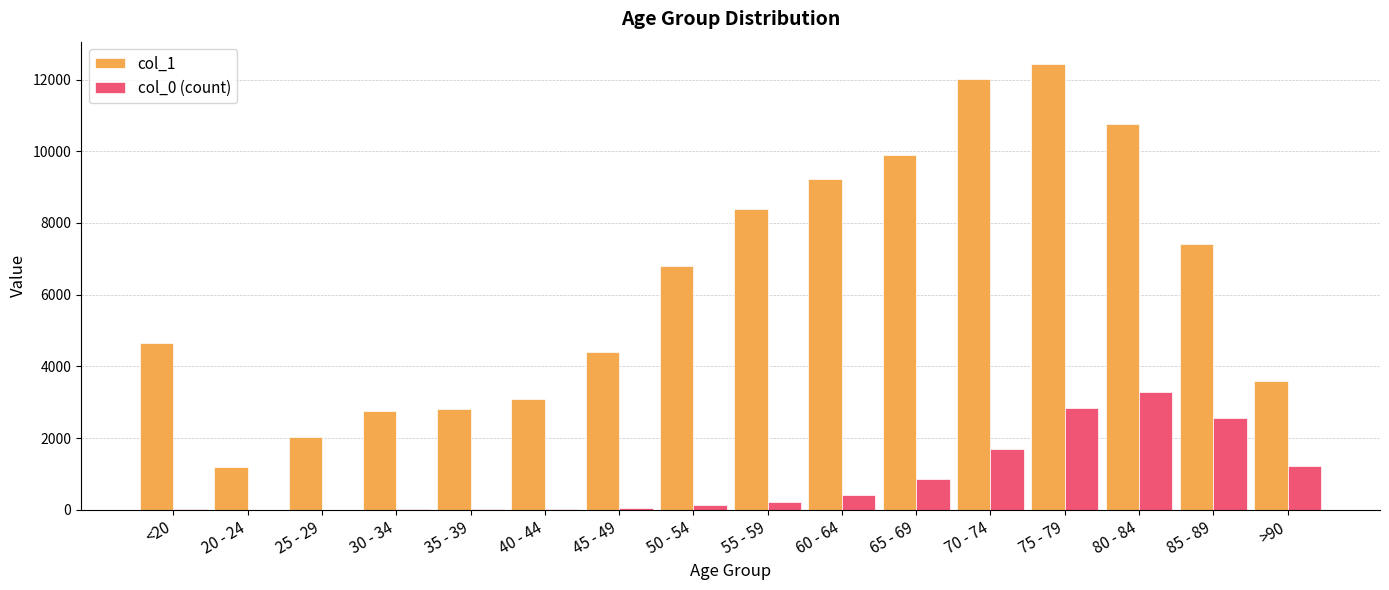

The value of col_0 (count) at 85 - 89 is 2548. True or false?

True